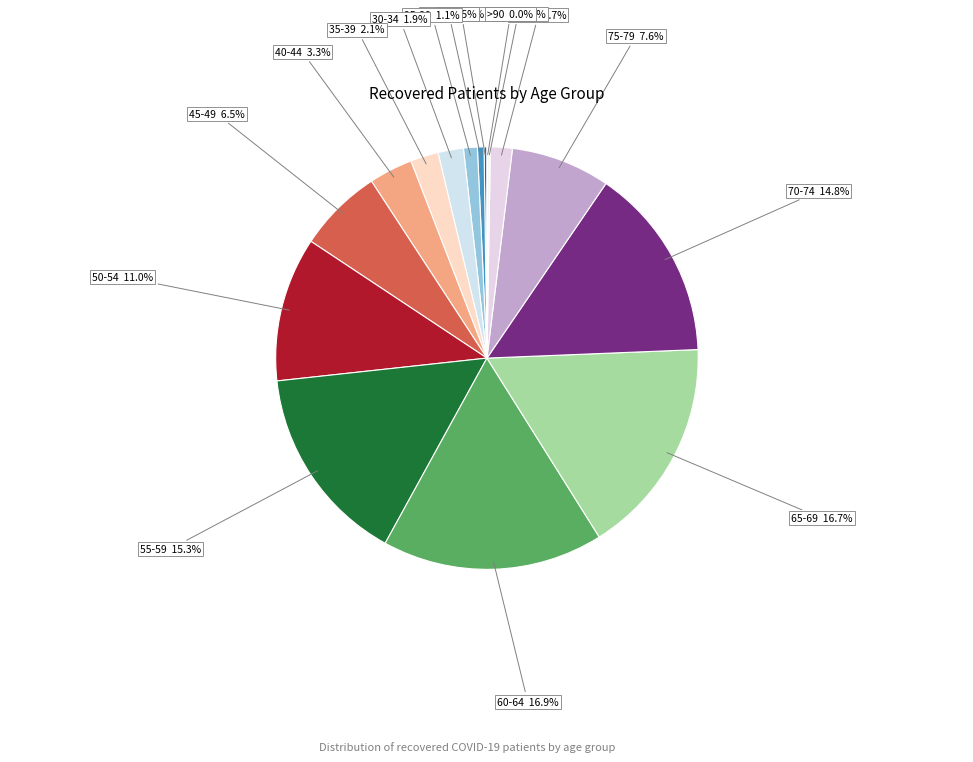

Rank the categories by value from highest to lowest.

60-64, 65-69, 55-59, 70-74, 50-54, 75-79, 45-49, 40-44, 35-39, 30-34, 80-84, 25-29, 20-24, <20, 85-89, >90